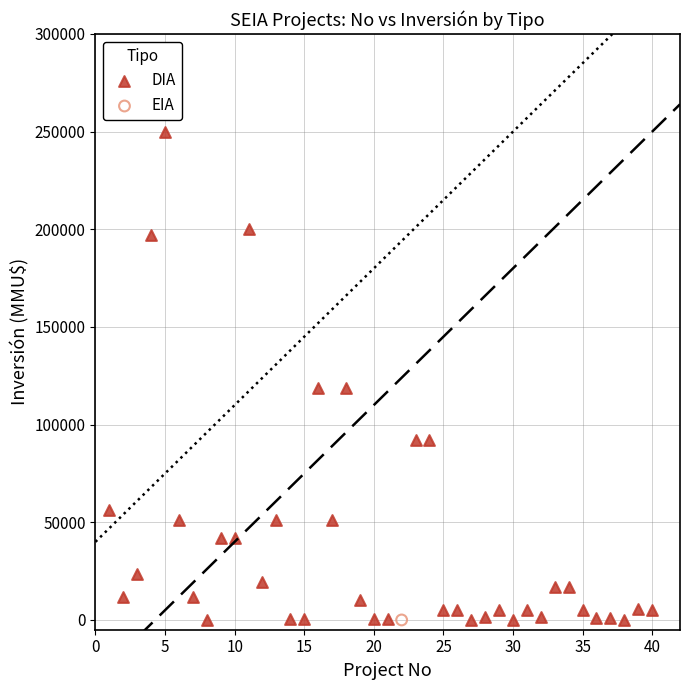

What are all the series names shown in the legend?

DIA, EIA